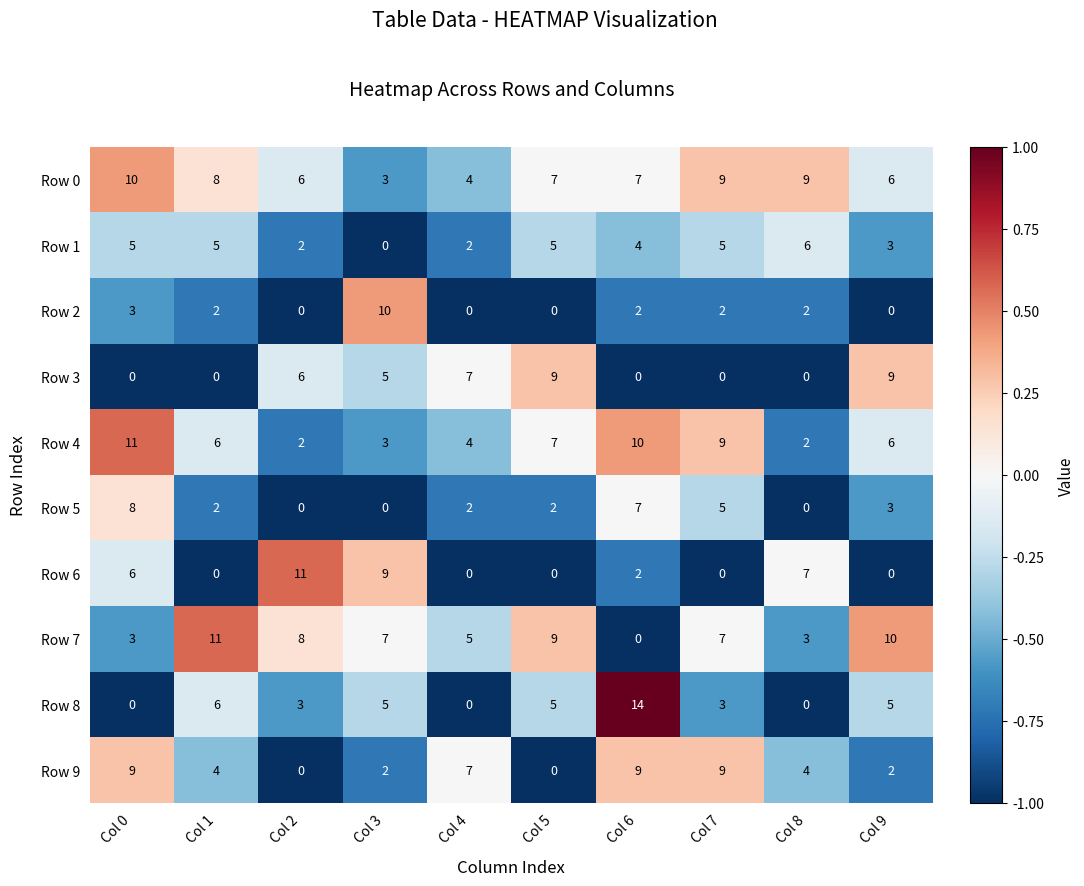

Which series has the largest range (max minus min)?

Row 8